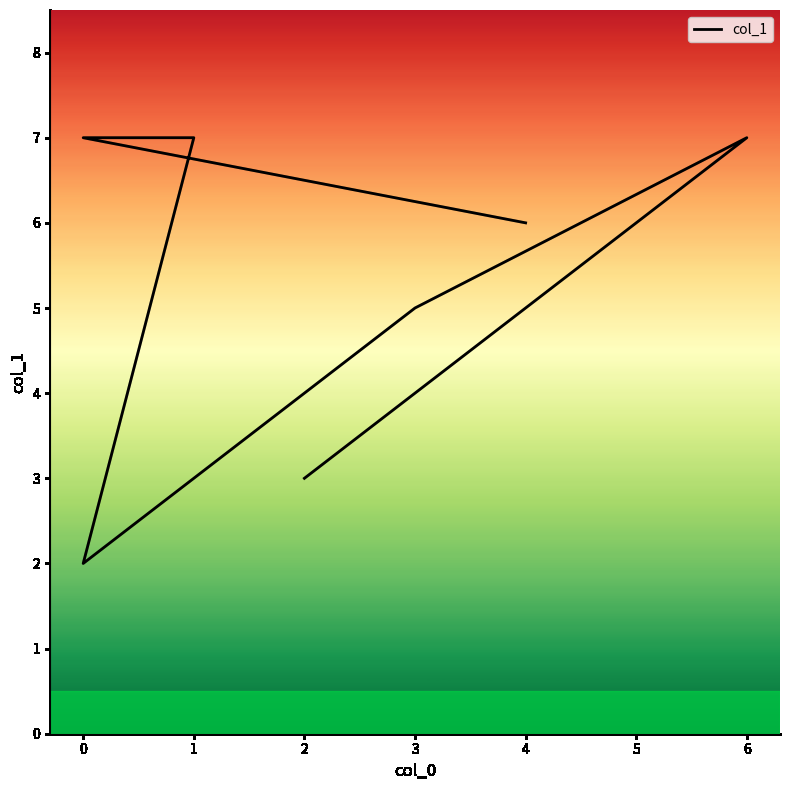

Which has a higher value, 5 or 0?

5